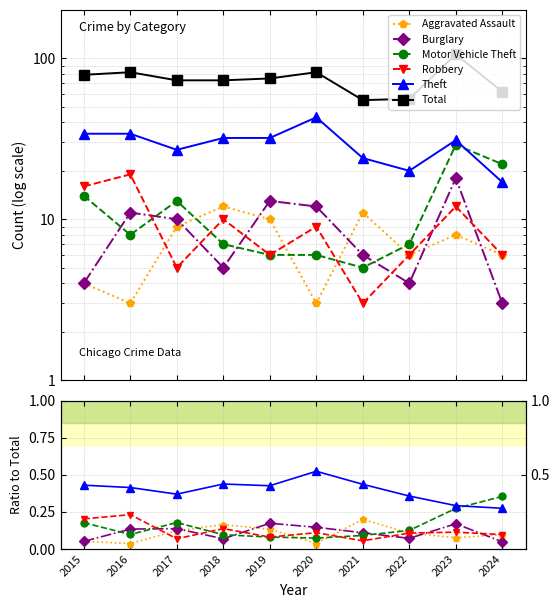

What is the lowest value of the Robbery series?

0.1